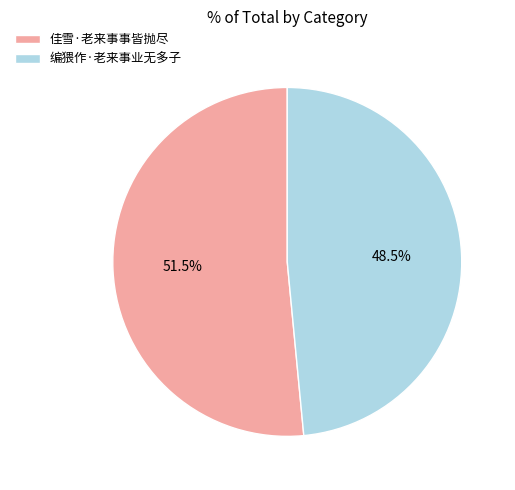

Which category has the biggest portion of the pie?

佳雪·老来事事皆抛尽